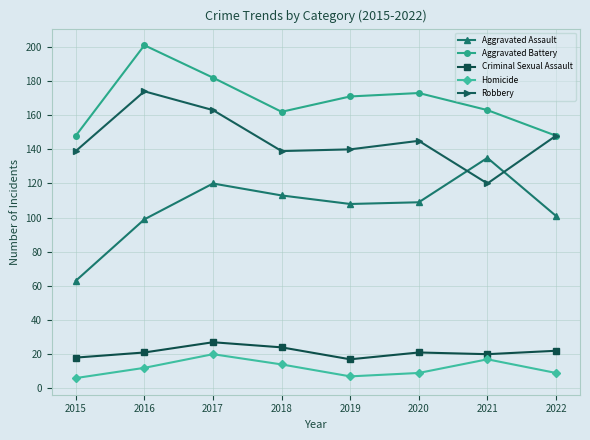

What is the spread (max minus min) of values at 2020?

164